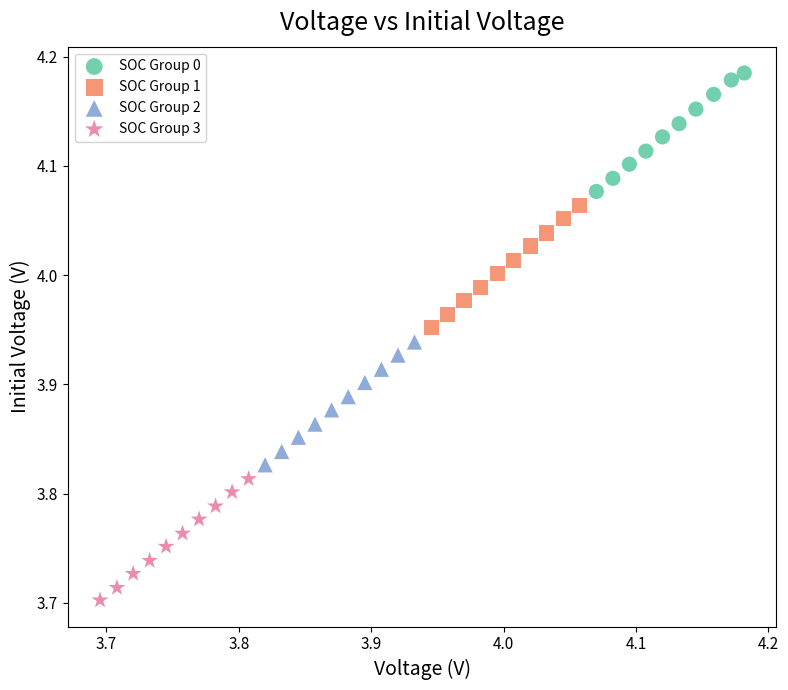

Which series reaches the minimum Y coordinate?

SOC Group 3